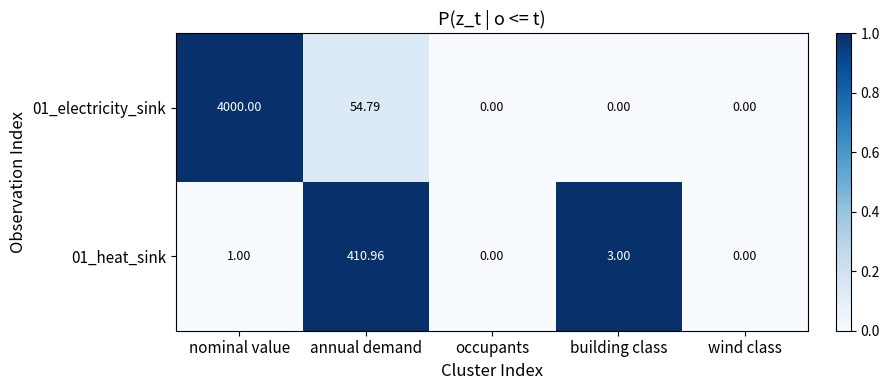

Rank the series by their maximum value, from highest to lowest.

01_electricity_sink, 01_heat_sink